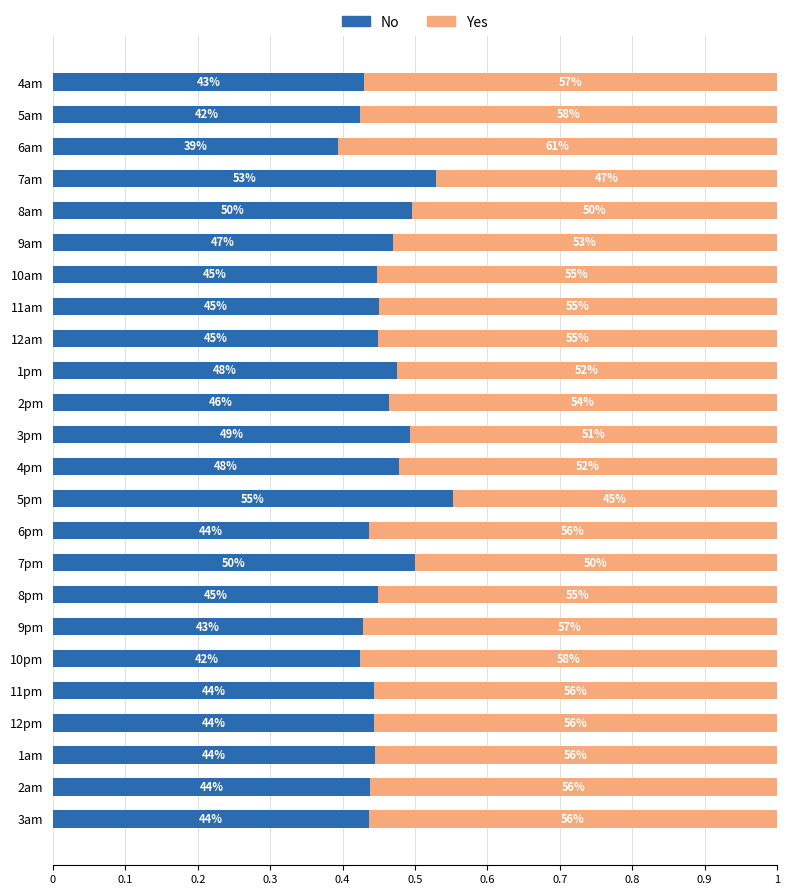

Which series has the largest total across all categories?

Yes